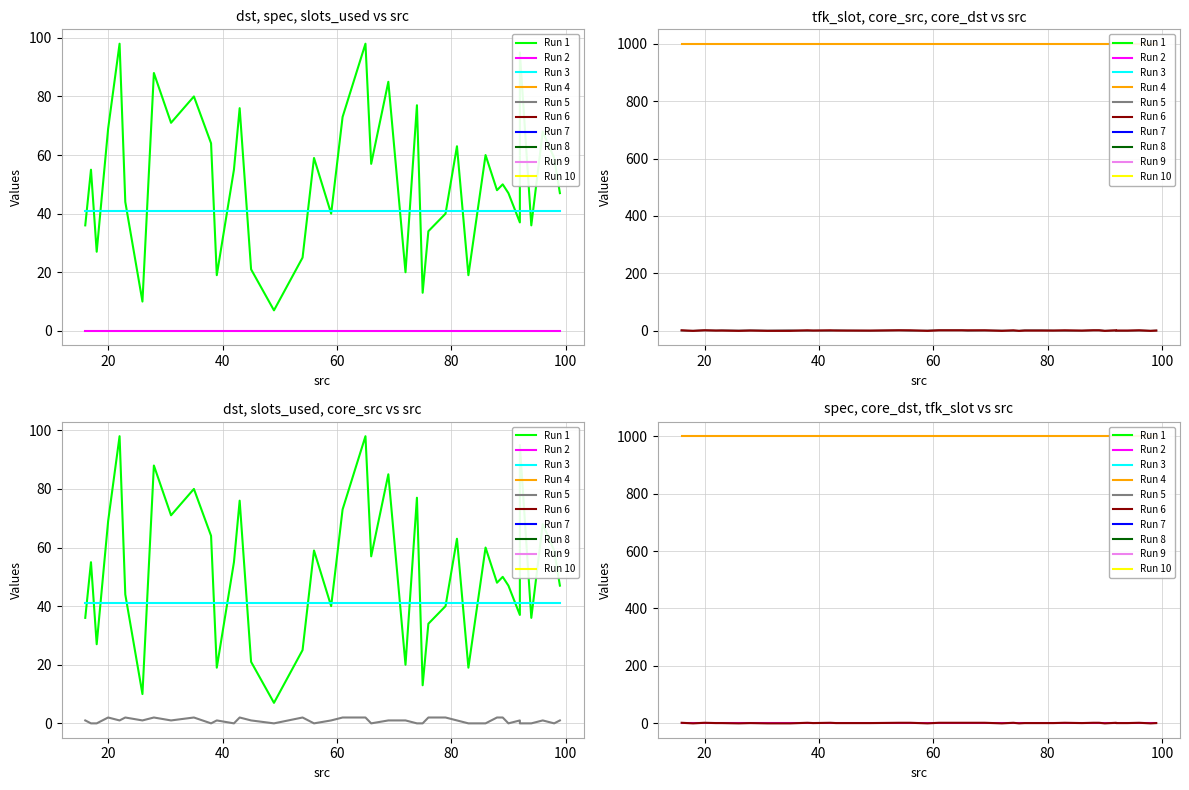

True or false: tfk_slot and dst cross at least once.

False